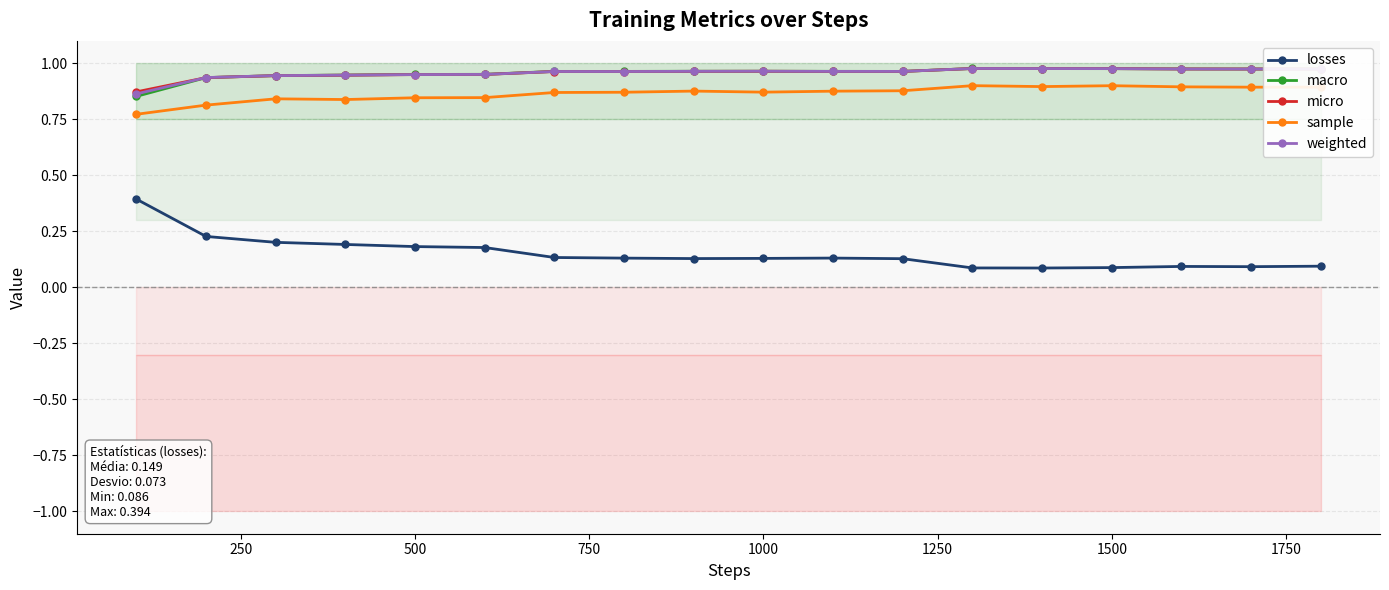

True or false: sample has a value of 0.9 at 1500.

True